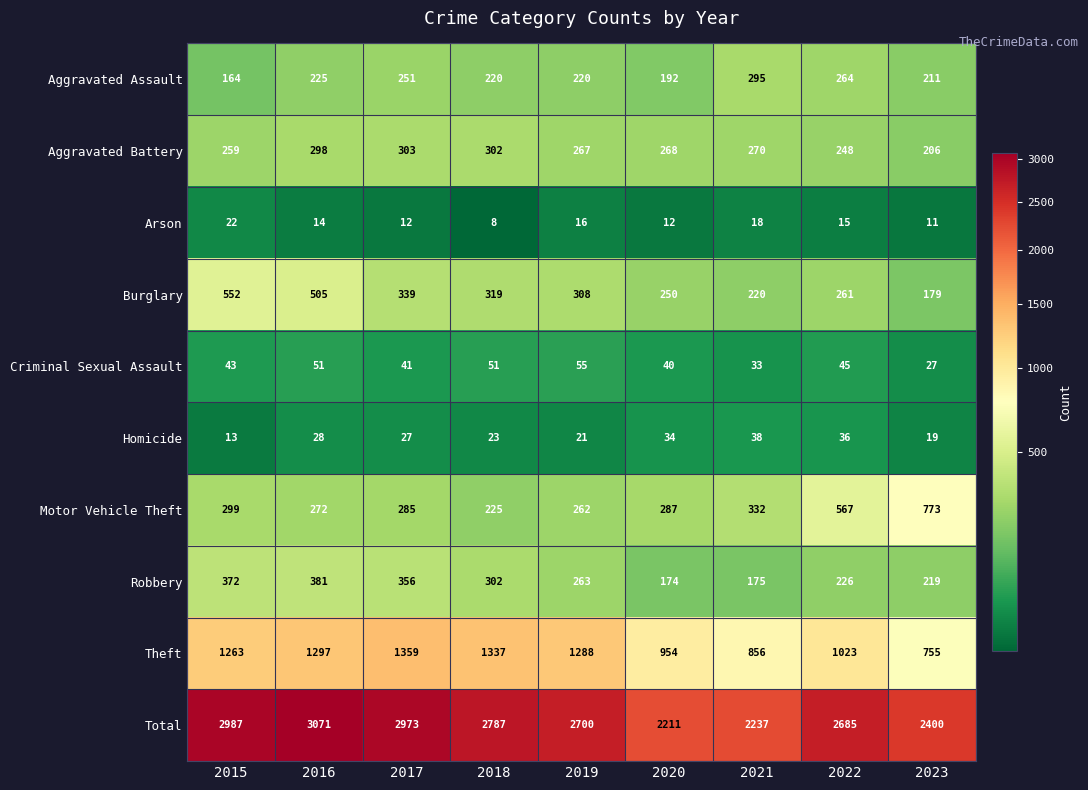

What is the average value of the Robbery series?

274